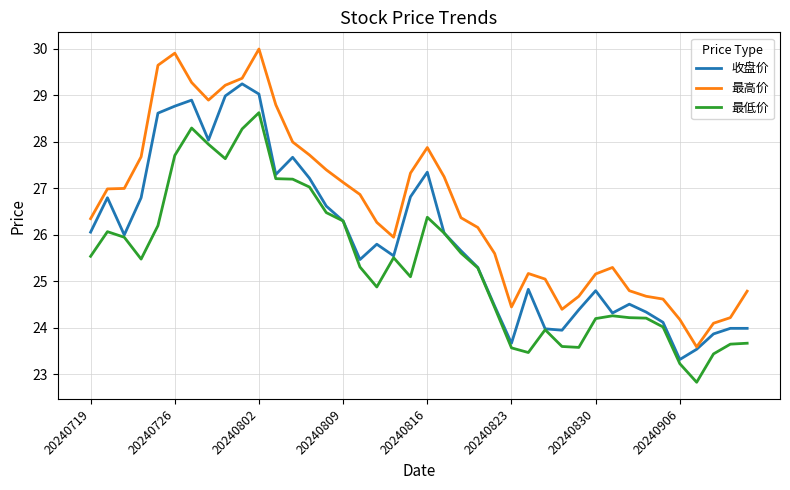

Which series has the largest range (max minus min)?

最高价